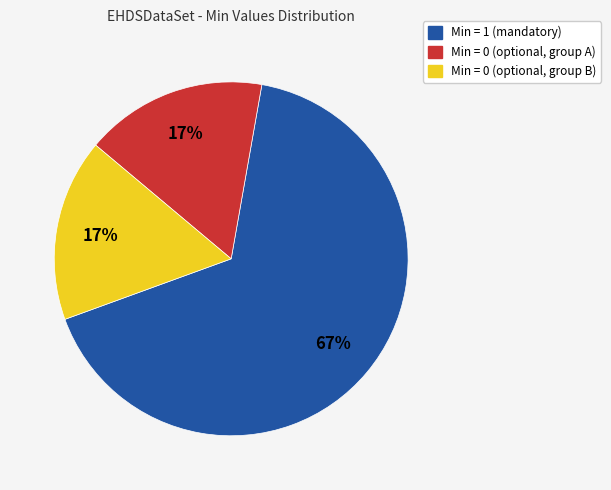

Does any single category account for the majority?

Yes